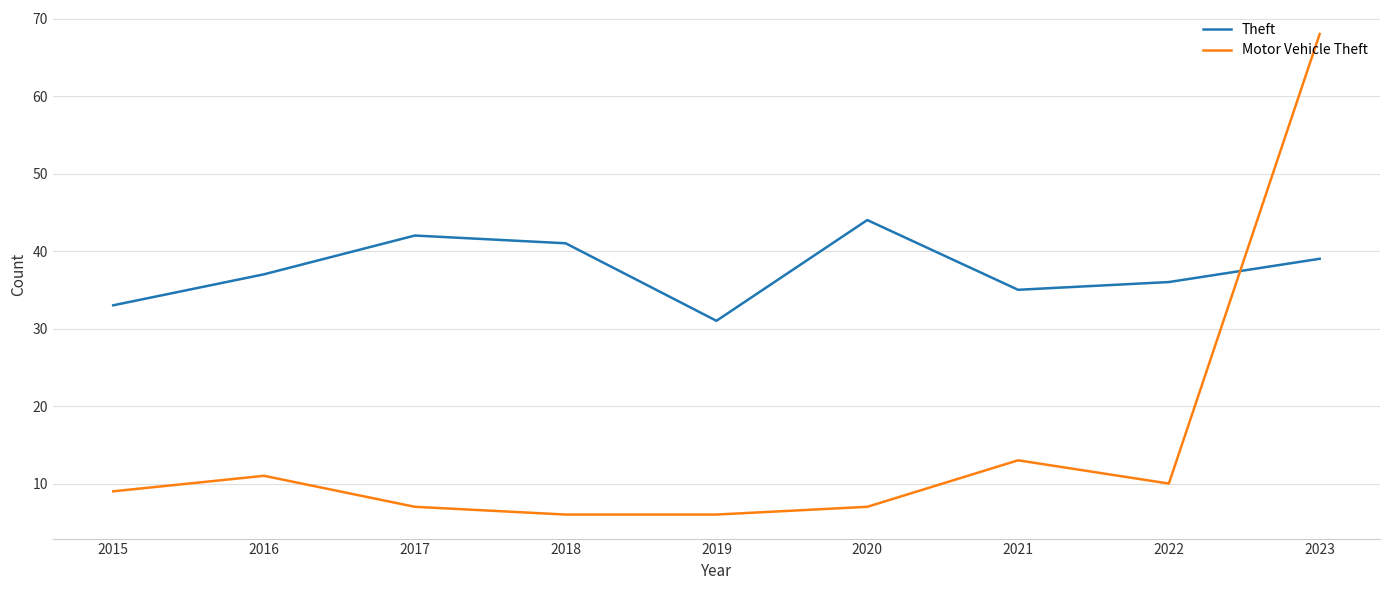

Where do Theft and Motor Vehicle Theft first cross each other?

2022 and 2023